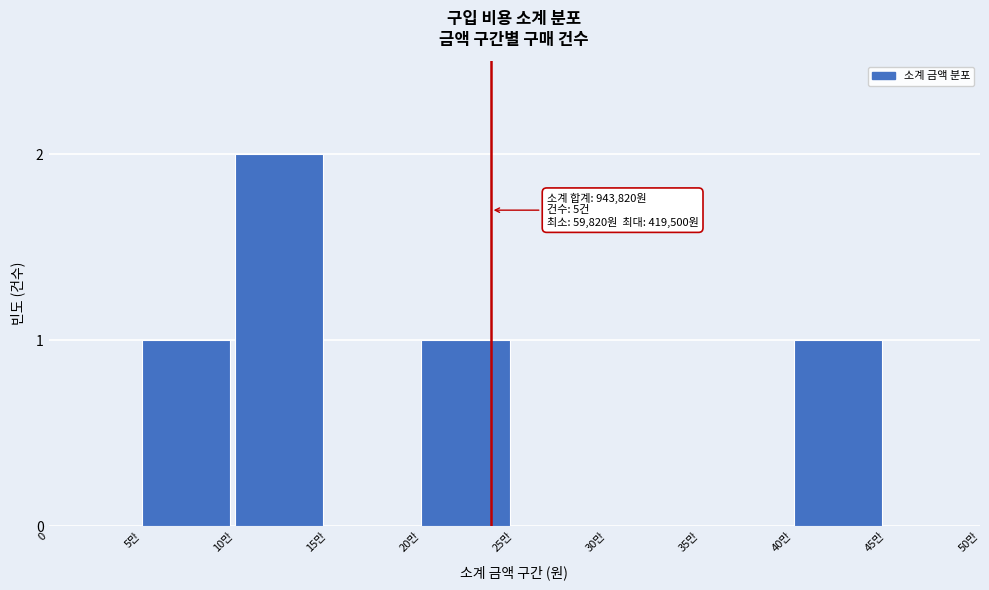

Reading left to right, transcribe all the data shown in this chart.

0=0	5만=1	10만=2	15만=0	20만=1	25만=0	30만=0	35만=0	40만=1	45만=0